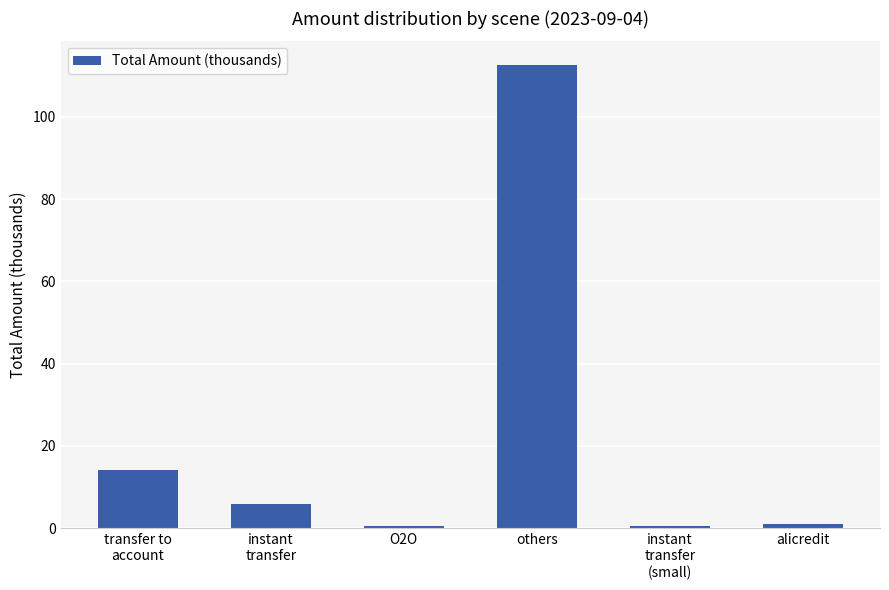

What is the average value?

22.4